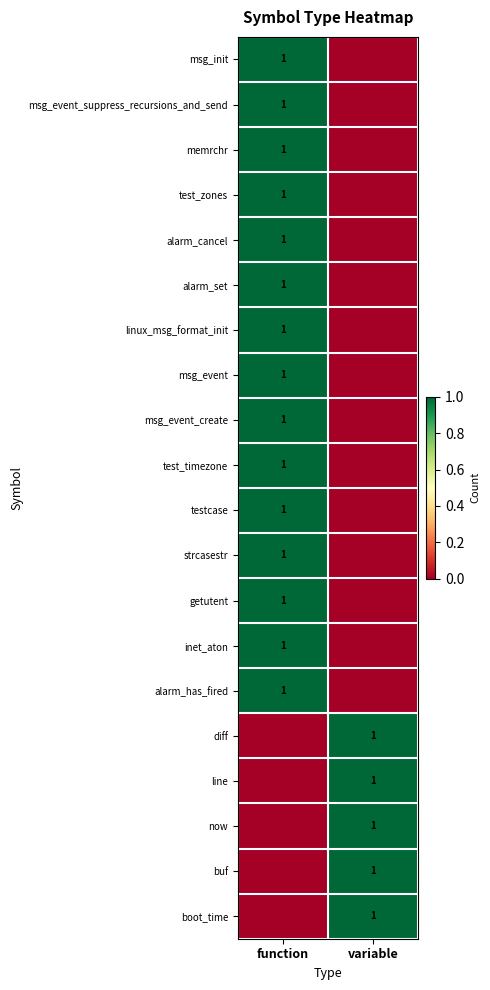

The buf series shows 1 at variable. True or false?

True